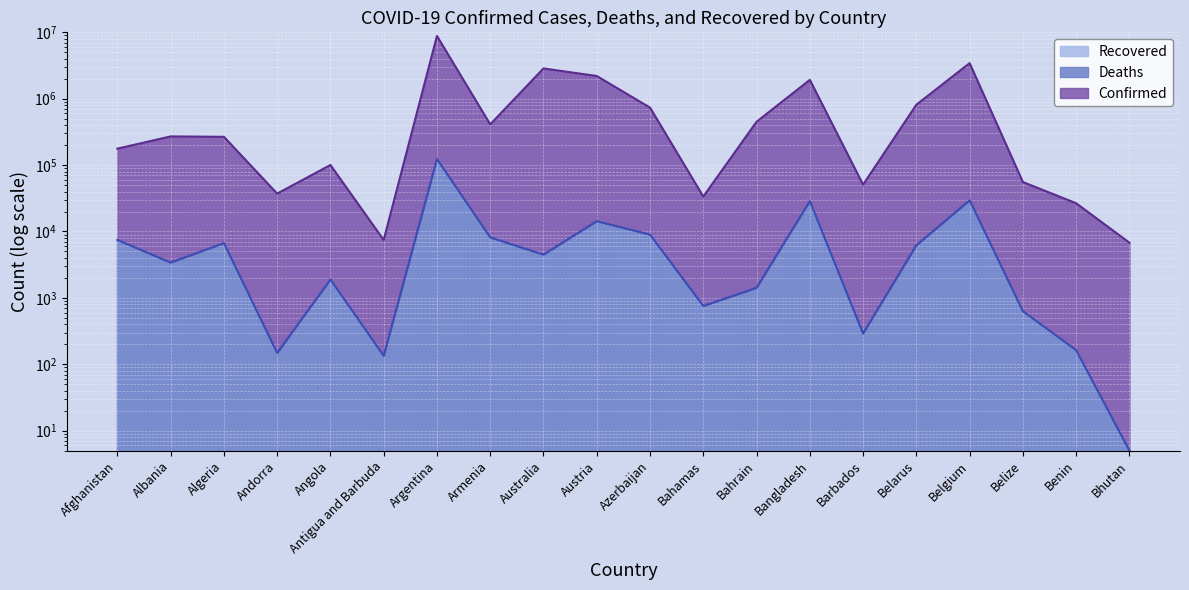

How many lines are shown in the chart?

2